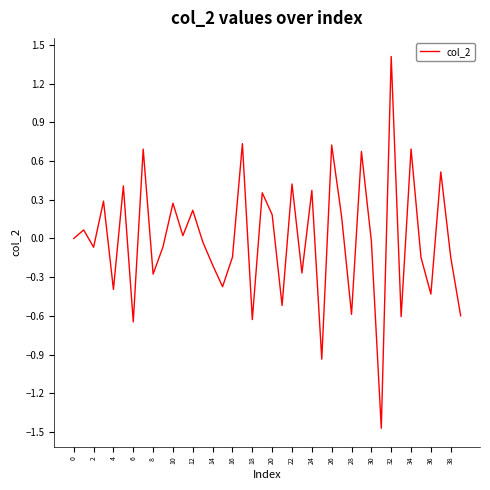

How many distinct data groups are displayed?

1